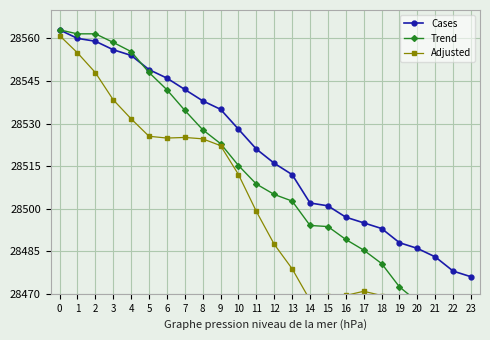

Which series ends up on top after the final intersection of Cases and Trend?

Cases